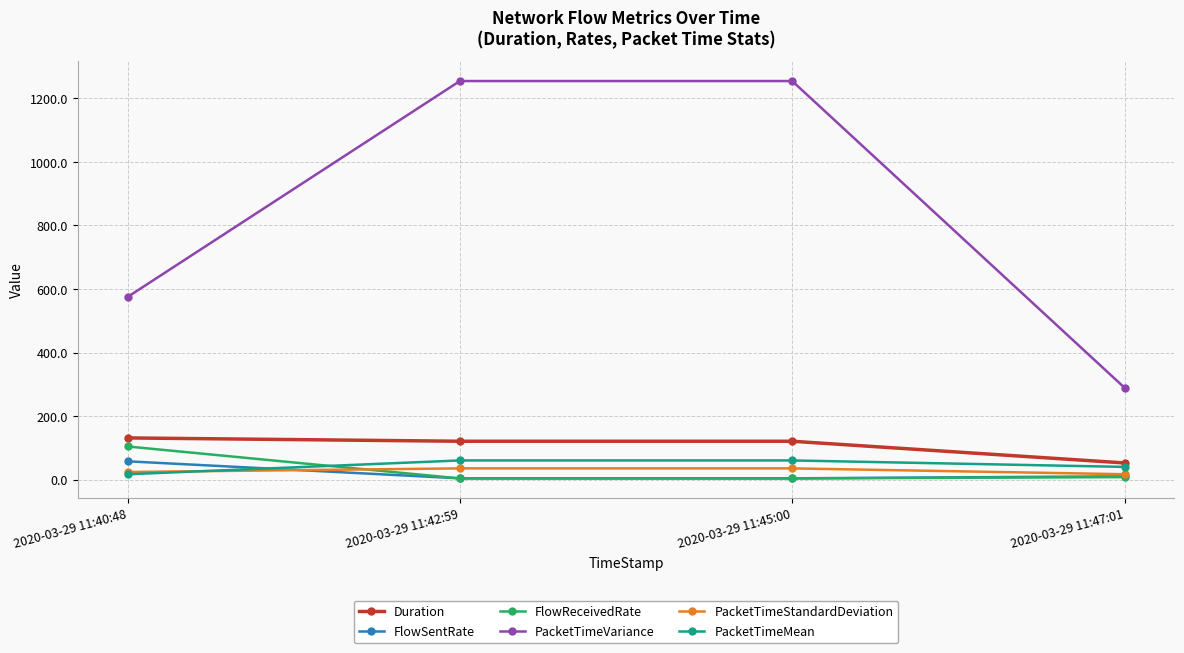

What is the label of the 1st point from the left?

2020-03-29 11:40:48